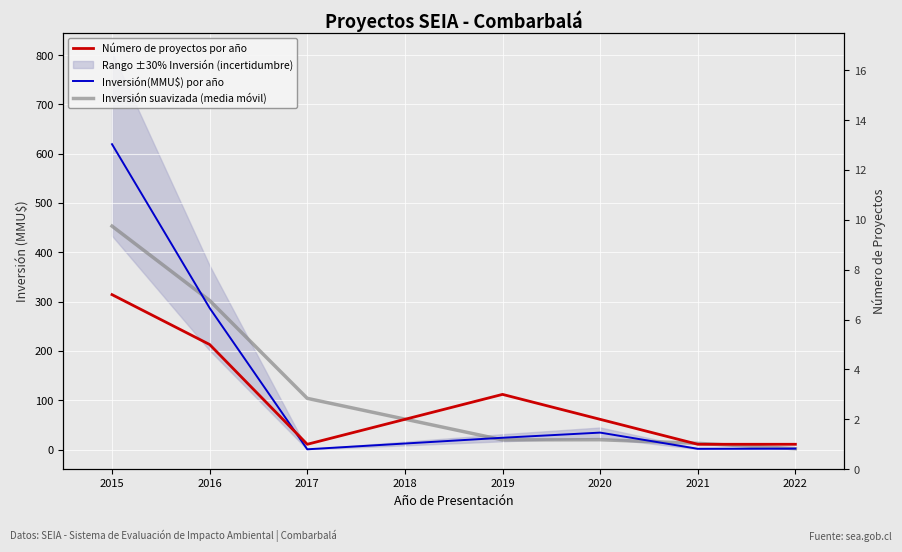

How many categories are shown in the chart?

7